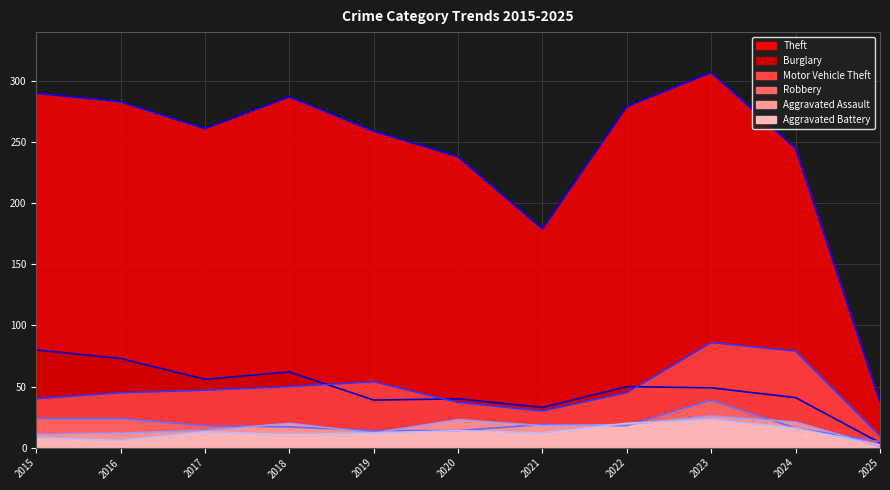

Is it true that Burglary equals 62 at 2018?

True